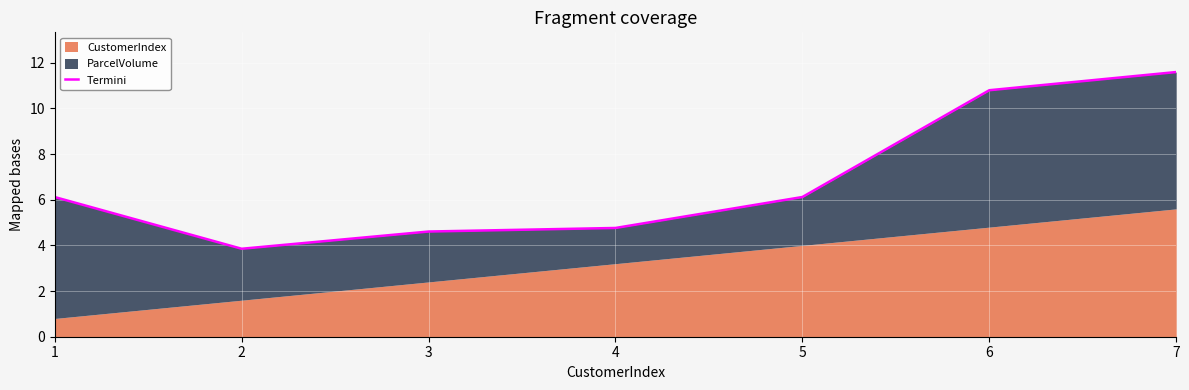

Rank the categories by value from highest to lowest.

7, 6, 5, 1, 4, 3, 2